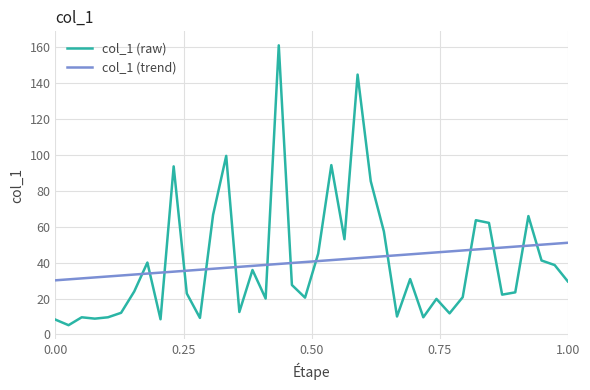

What is the difference between the maximum and minimum values in the col_1 (trend) series?

20.9